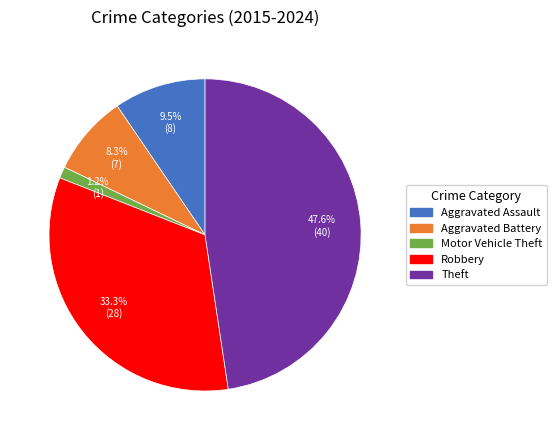

Rank the categories by value from lowest to highest.

Motor Vehicle Theft, Aggravated Battery, Aggravated Assault, Robbery, Theft